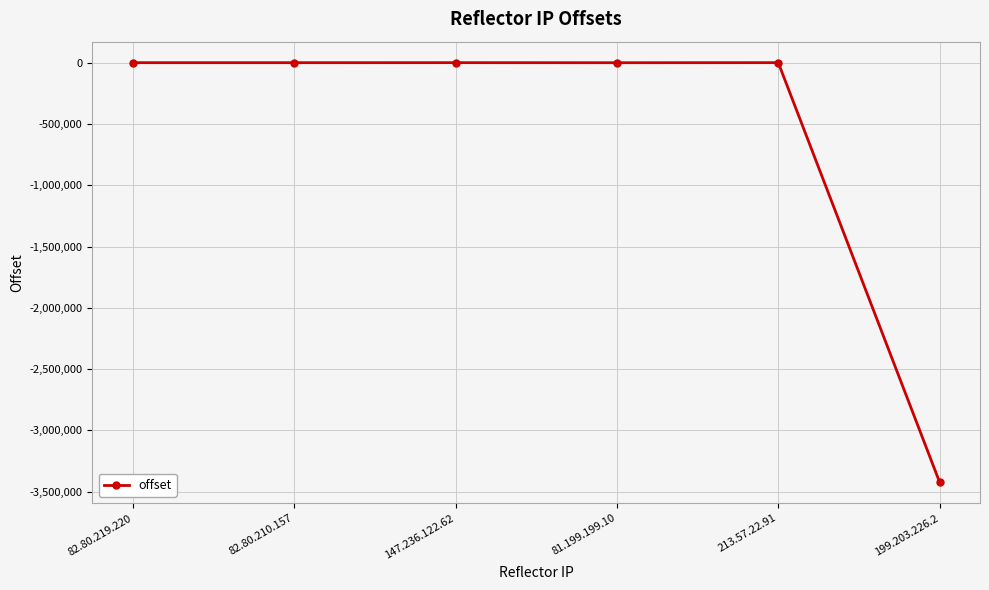

What is the value of the 2nd point from the left?

2